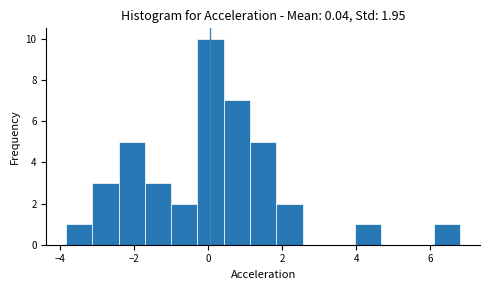

Read against the x-axis, roughly where is the centre of the tallest bar?

0.0